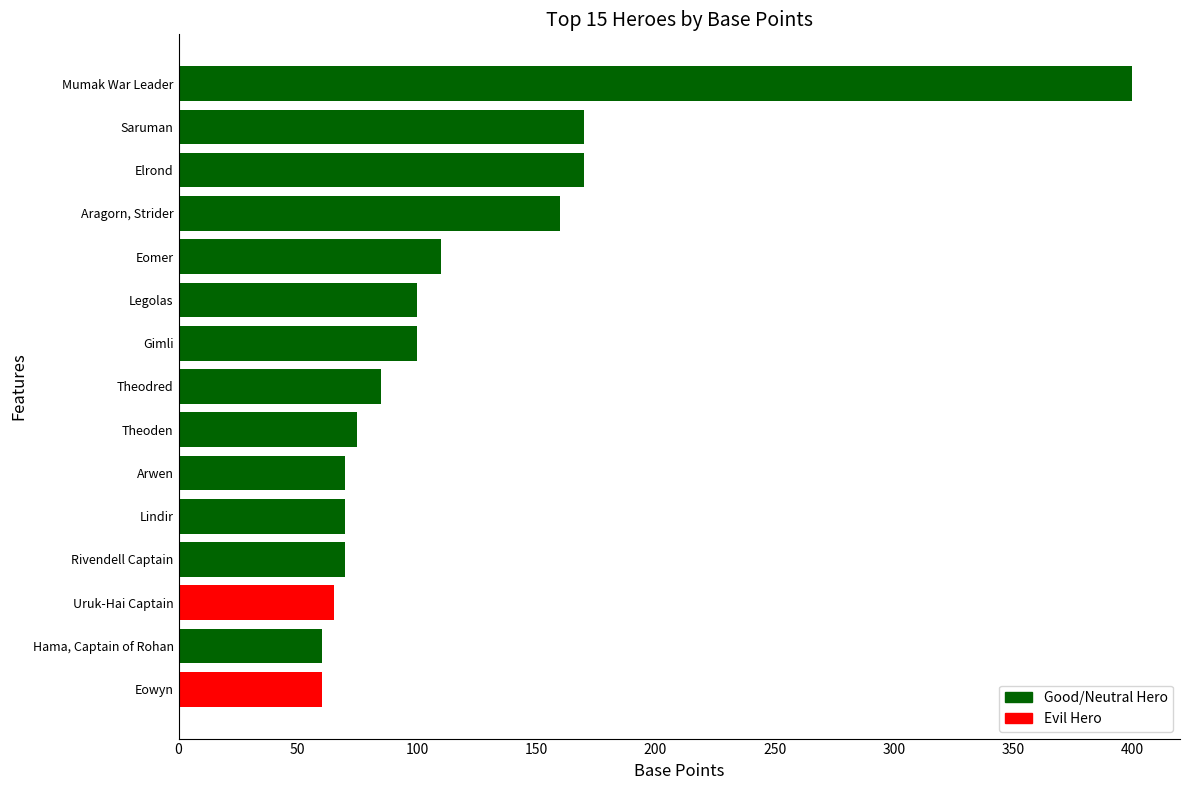

What is the difference between the maximum and minimum values?

340